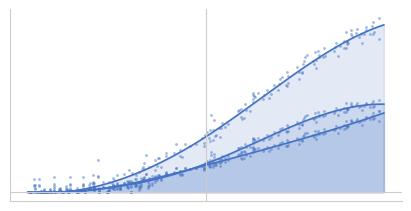

Which series contains the lowest Y value?

Niña N (estimada)